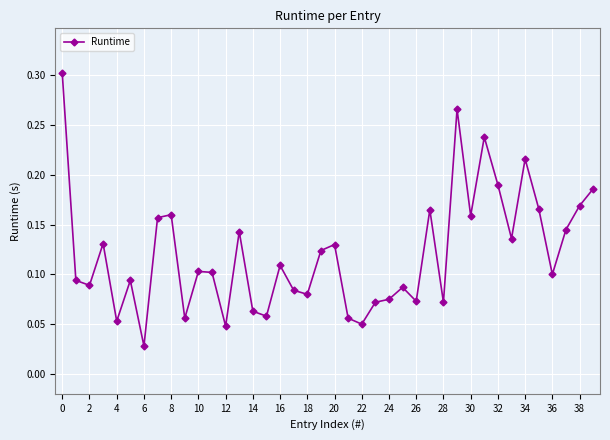

True or false: the data has more than 0 interior local peaks.

True